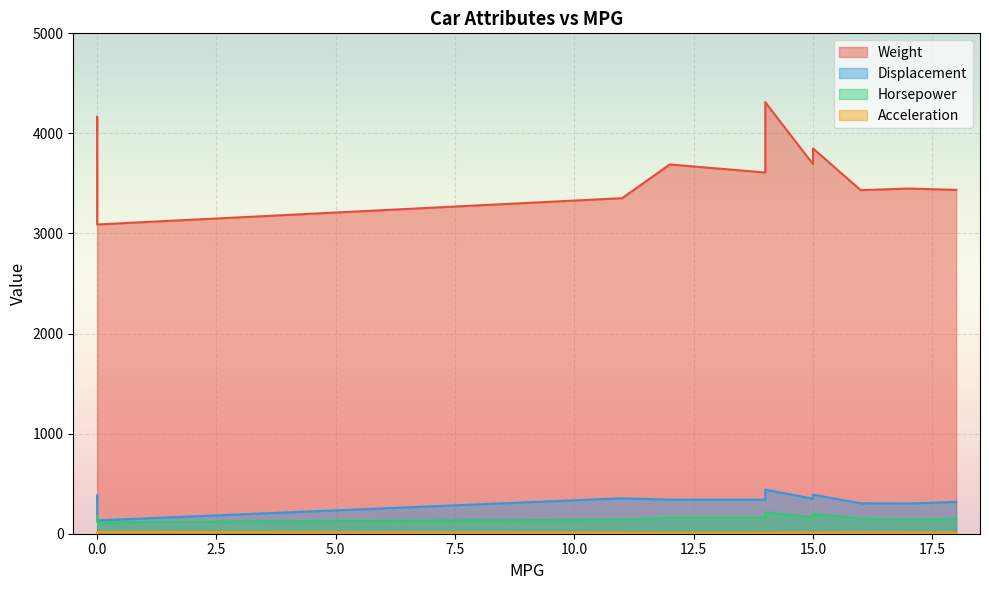

Which series has the largest range (max minus min)?

Weight